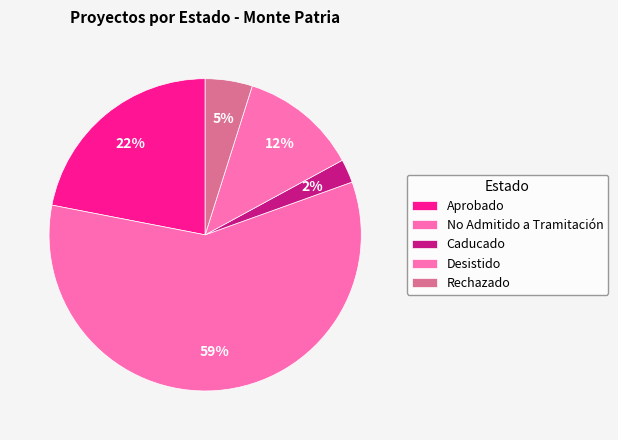

How many segments does this pie chart have?

5